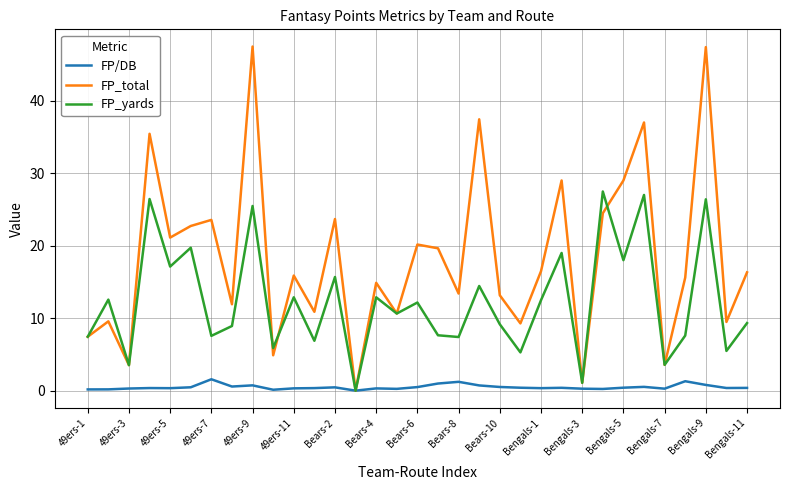

What is the sum of all FP_yards values?

407.1